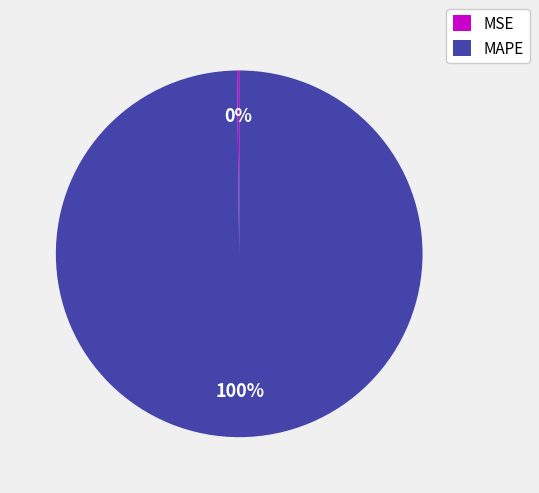

To the nearest percent, what is the difference between the largest and smallest slice percentages?

100%